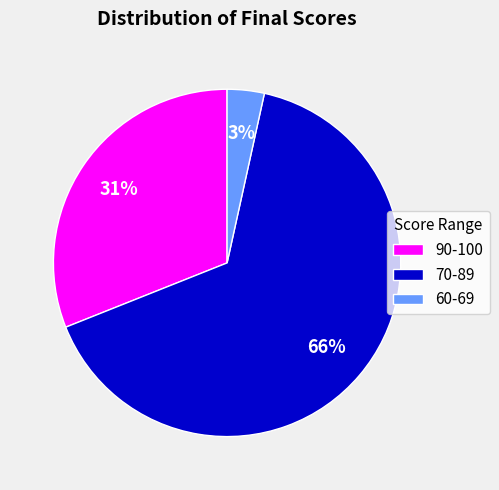

What is the ratio of the value at 90-100 to the value at 70-89?

0.5